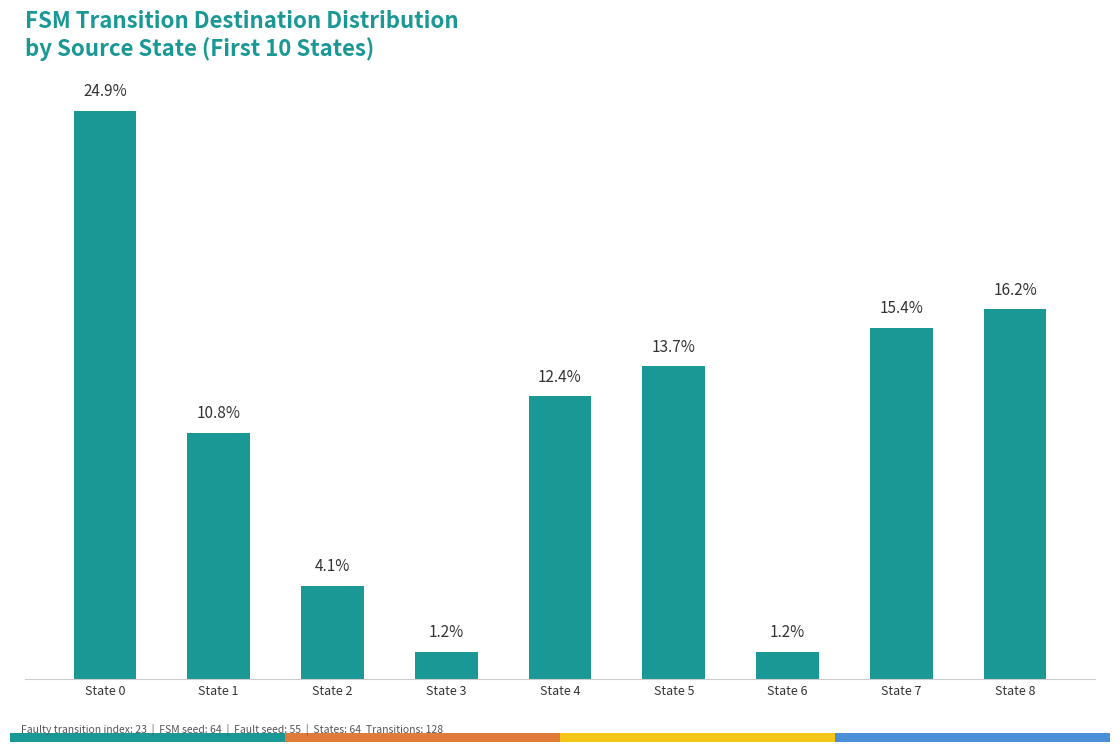

Does the chart contain any negative values?

No